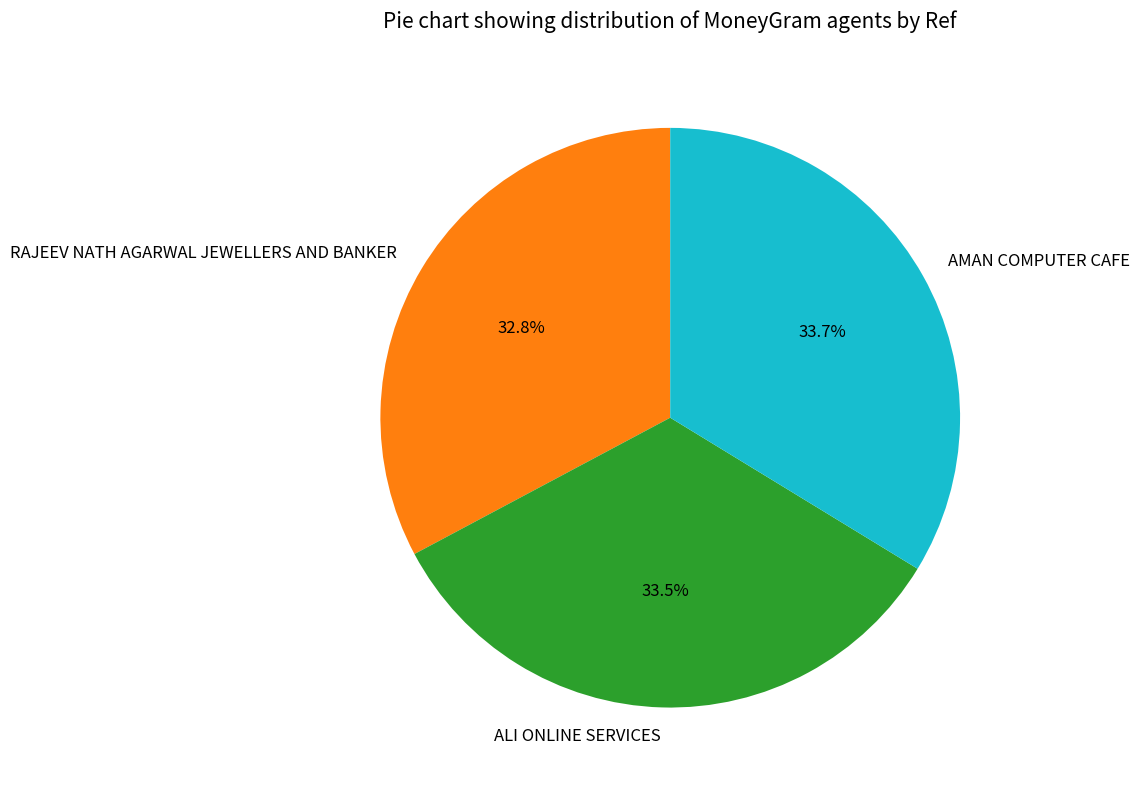

What percentage do AMAN COMPUTER CAFE and ALI ONLINE SERVICES together represent?

67.2%